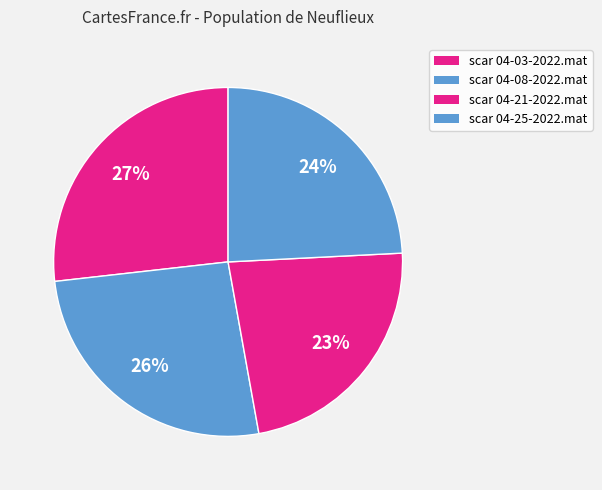

To the nearest percent, what is the difference between the scar 04-03-2022.mat and scar 04-21-2022.mat slice percentages?

4%